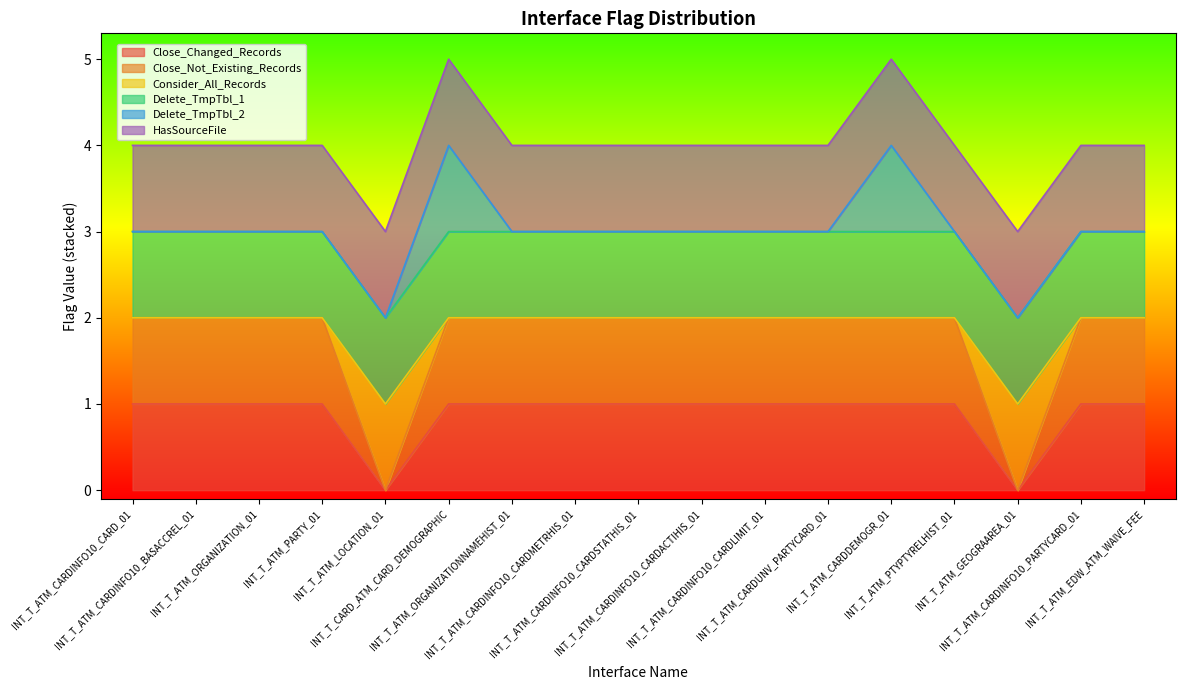

What is the difference between the highest and lowest values at INT_T_ATM_ORGANIZATION_01?

1